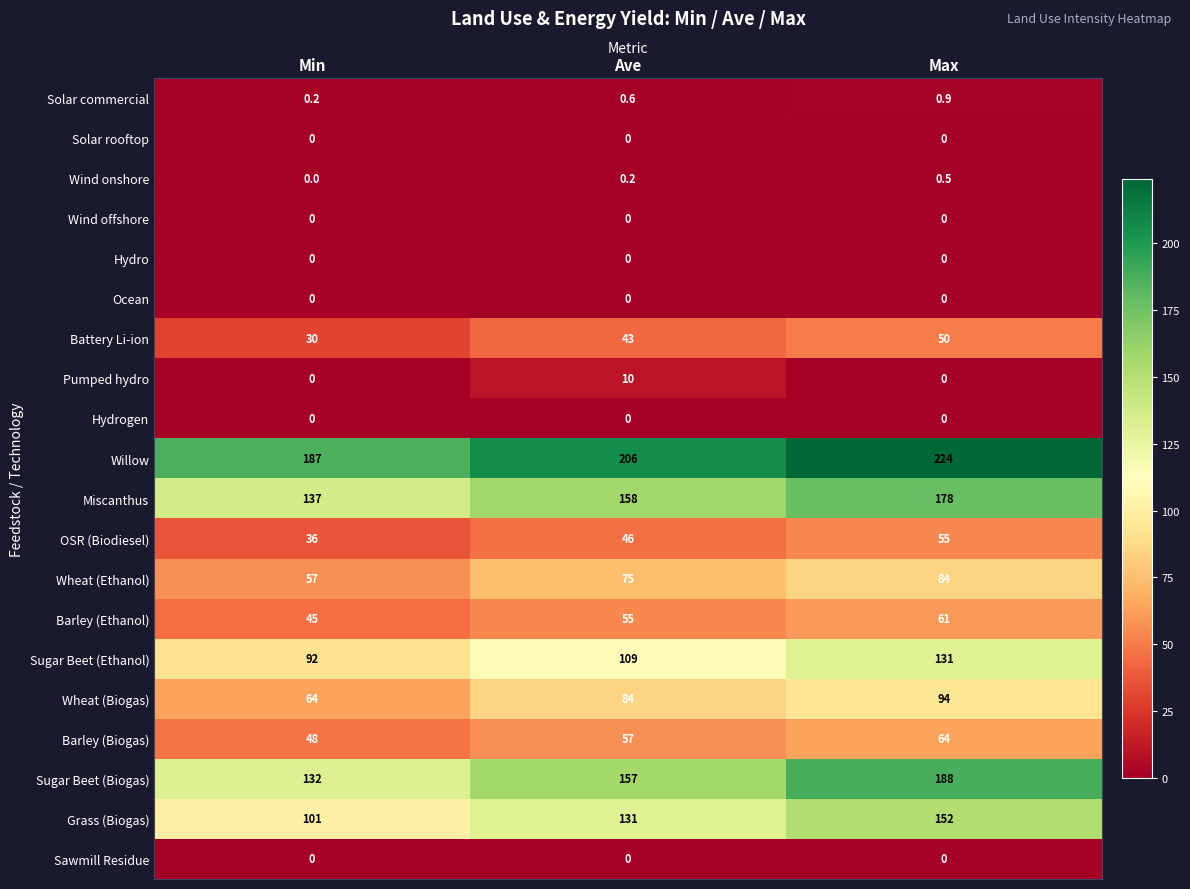

What is the sum of all Wheat (Biogas) values?

242.0